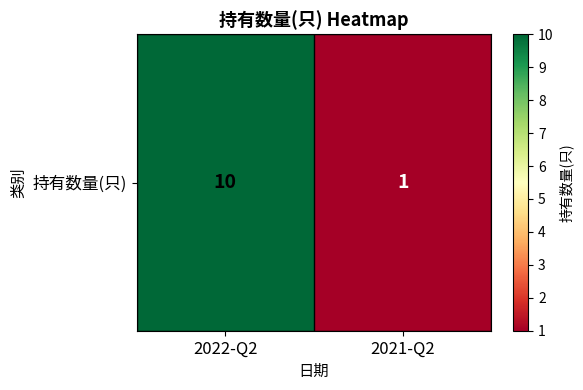

What is the difference between the maximum and minimum values?

9